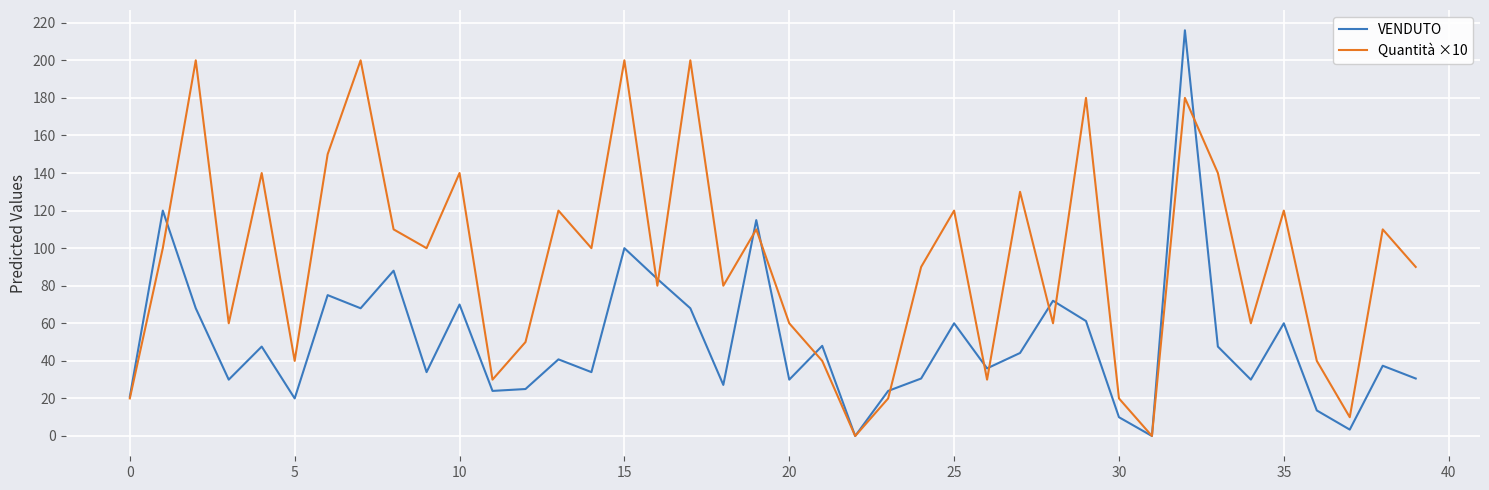

How many lines are shown in the chart?

2